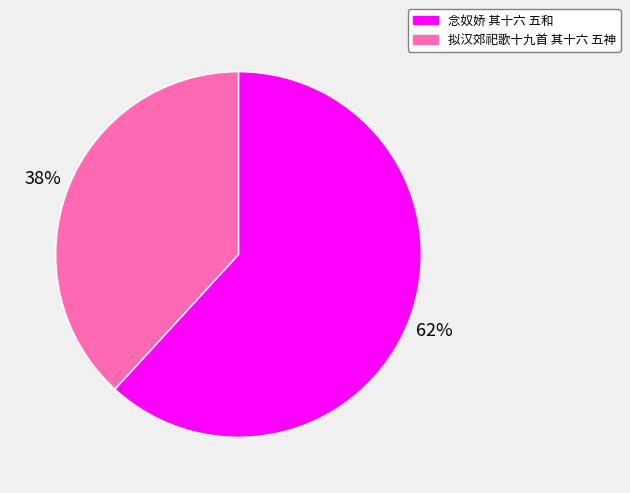

Which slice is the largest?

念奴娇 其十六 五和